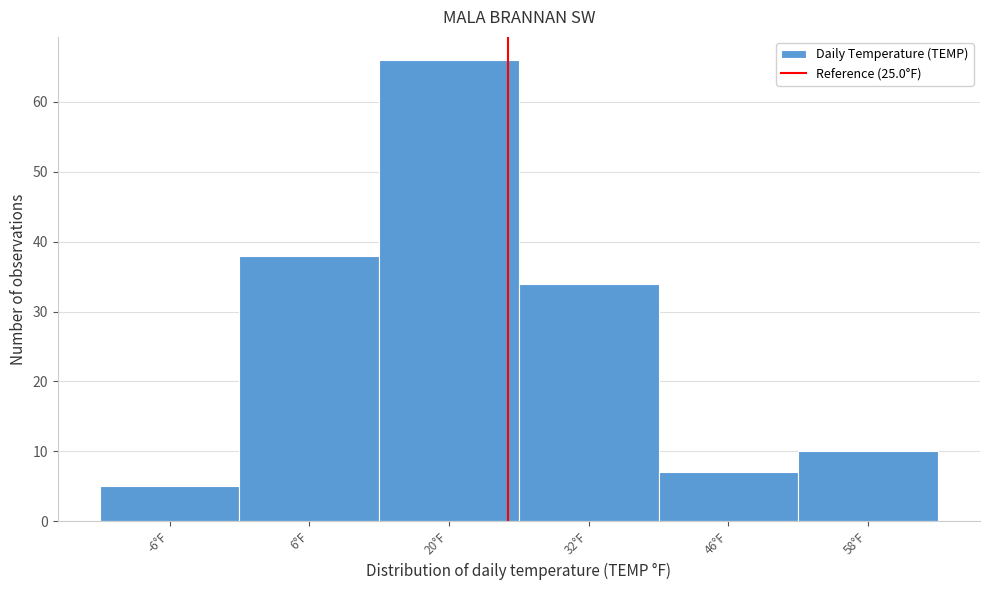

How tall is the bar that spans 26 to 39 on the x-axis? Neither the bar edges nor the heights are printed on the chart, so give them approximately, as read against the axes.

34